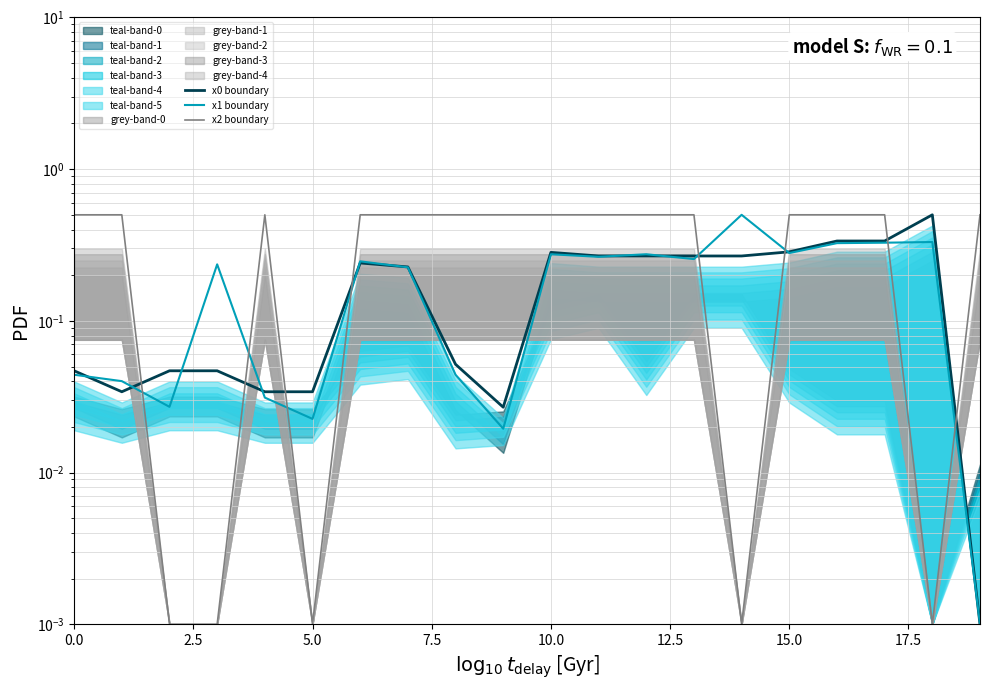

What is the spread (max minus min) of values at 15?

0.2